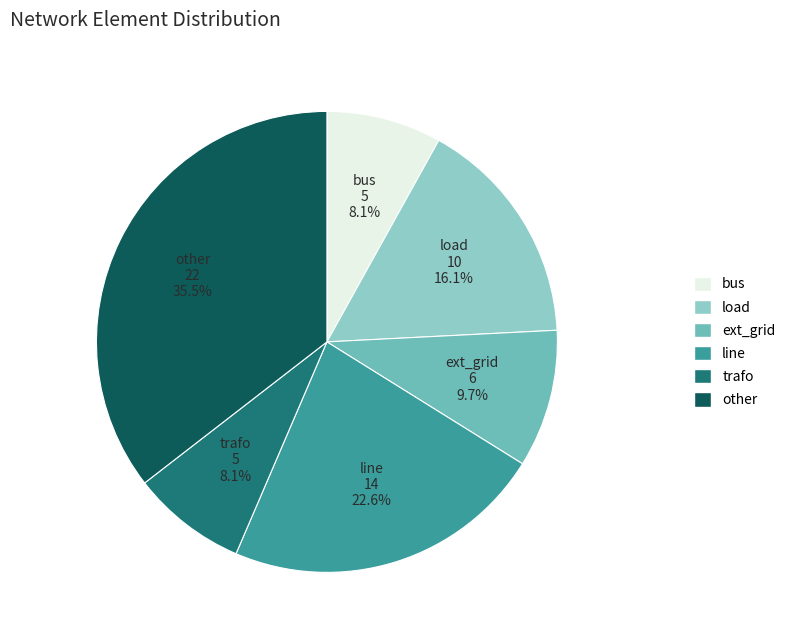

Which slice is the largest?

other